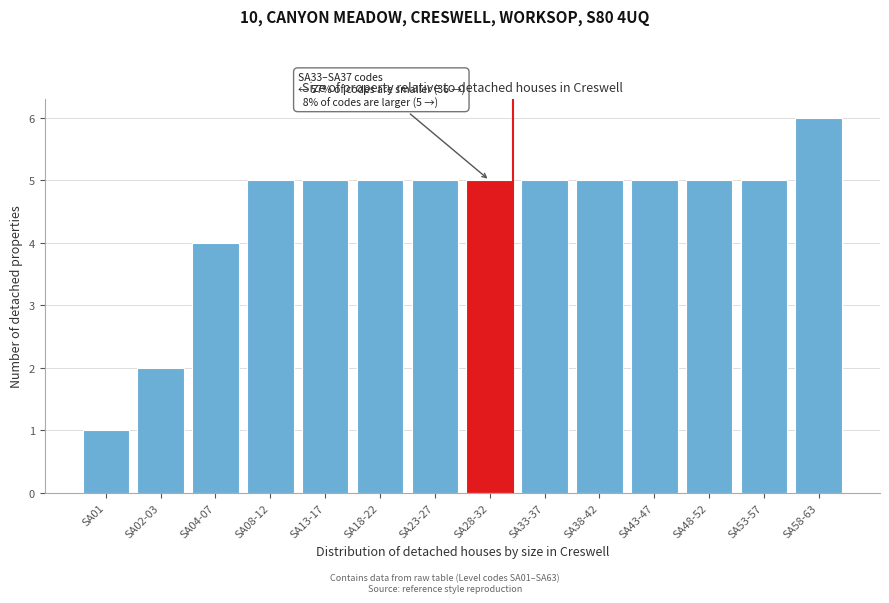

Reading left to right, list all the values displayed in this chart.

1	2	4	5	5	5	5	5	5	5	5	5	5	6